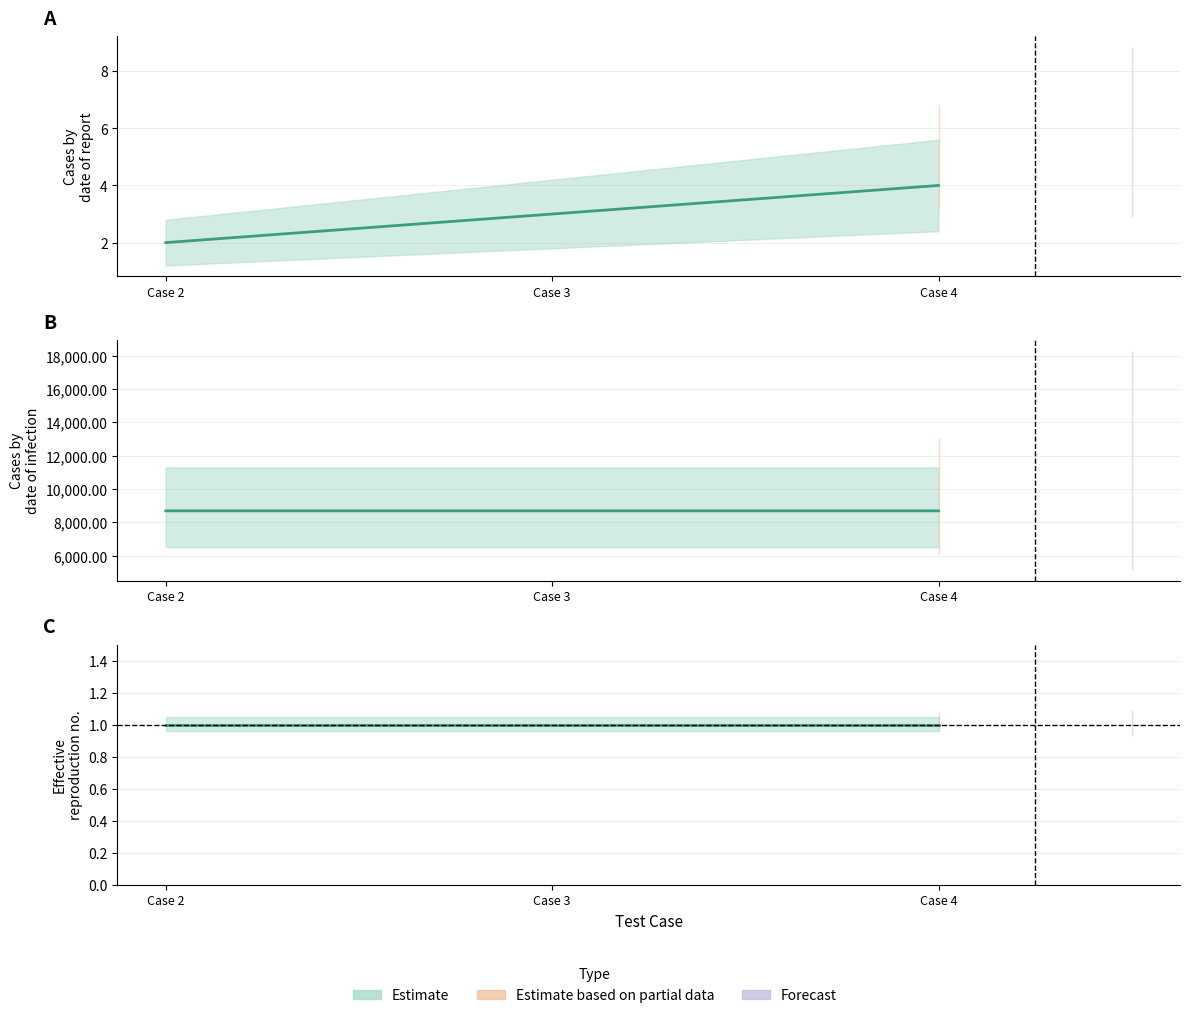

What is the approximate value of Paid VAT at Case 2?

8695.6